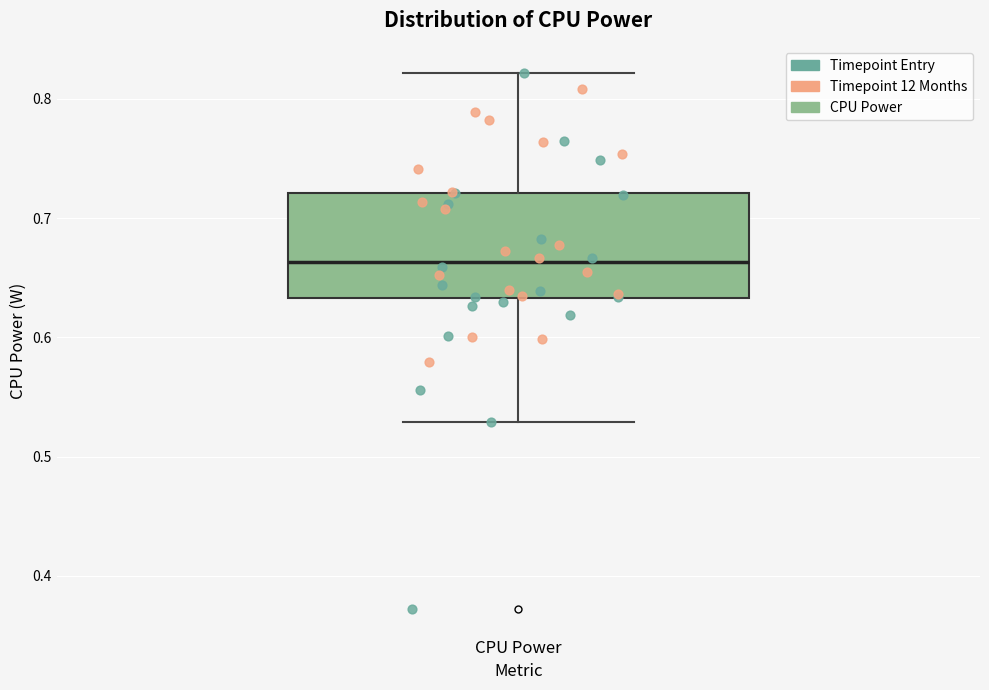

Transcribe this box plot: give where the median line is, the range the box spans, and where the two whiskers end, as read against the y-axis. The values are not printed on the chart, so give them approximately, as read against the axis.

median 0.66, box 0.63 to 0.72, whiskers 0.53 to 0.82